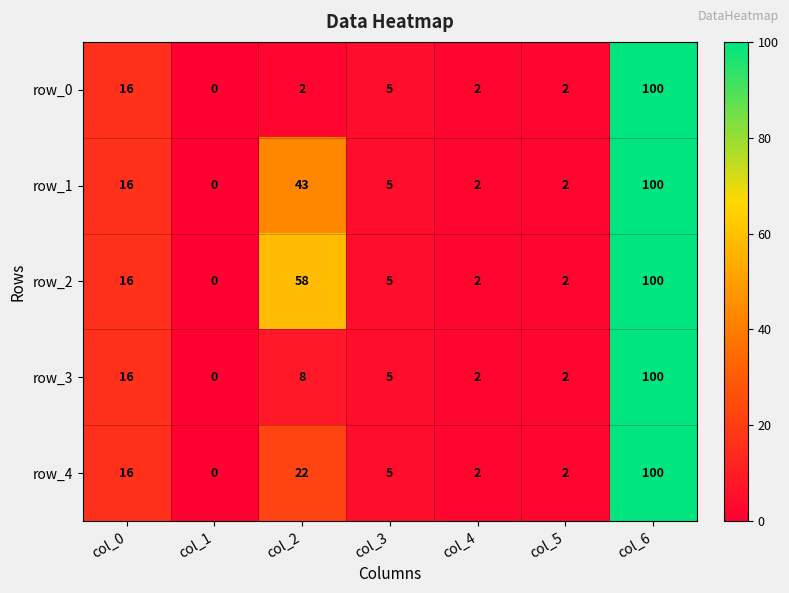

What is the difference between the second highest and minimum values in the row_3 series?

16